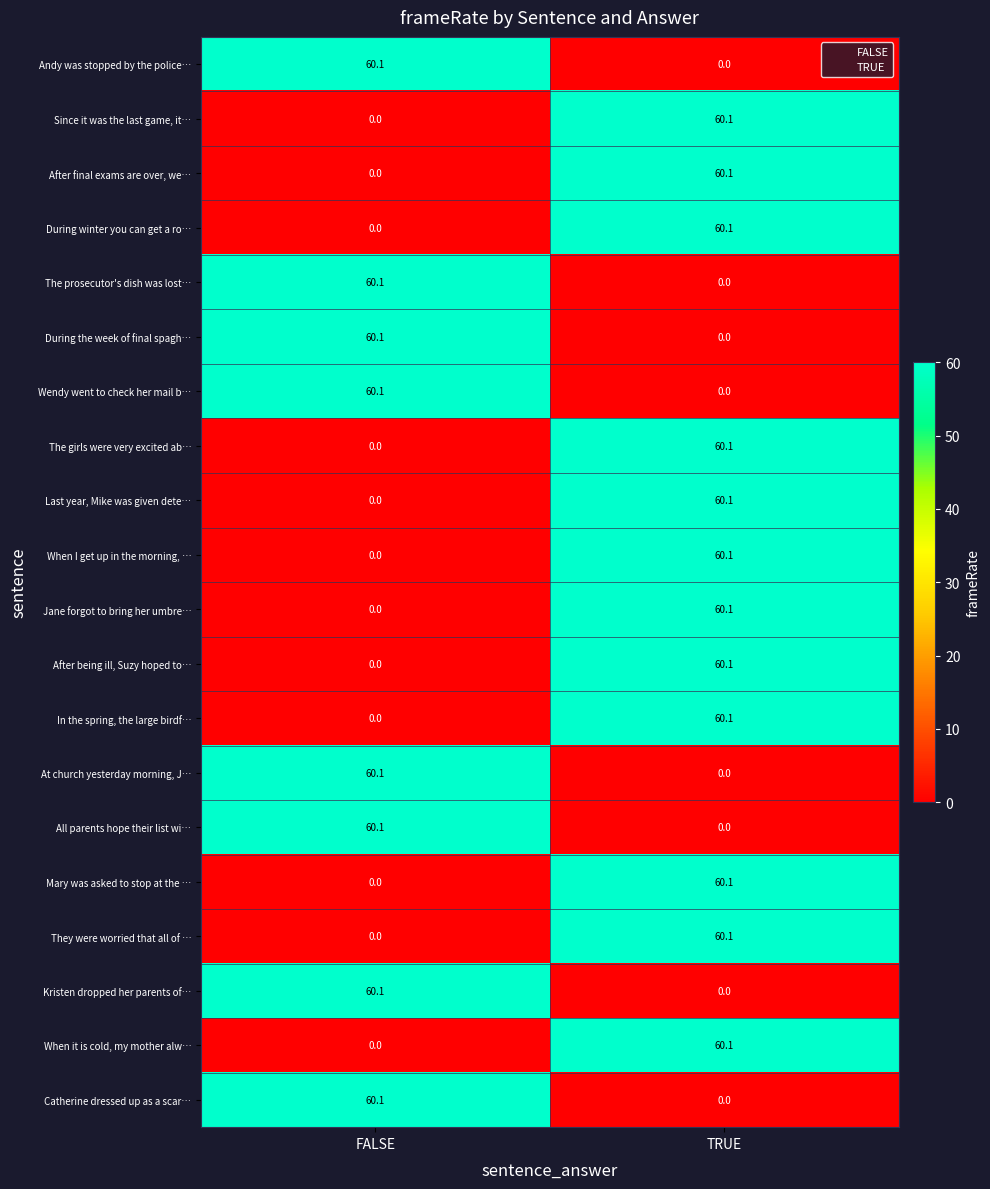

What is the spread (max minus min) of values at FALSE?

60.1